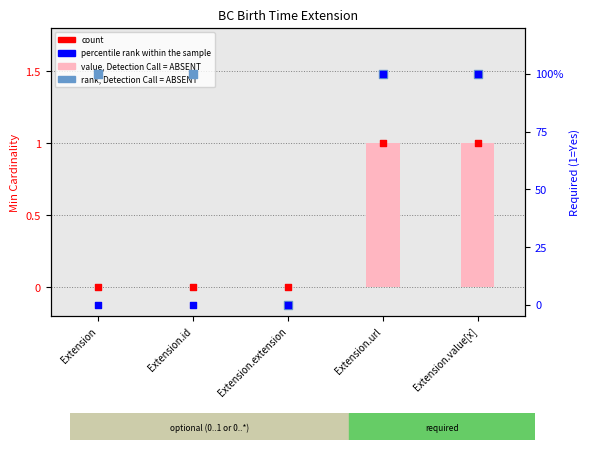

At which category is the sum across all series the highest?

Extension.url